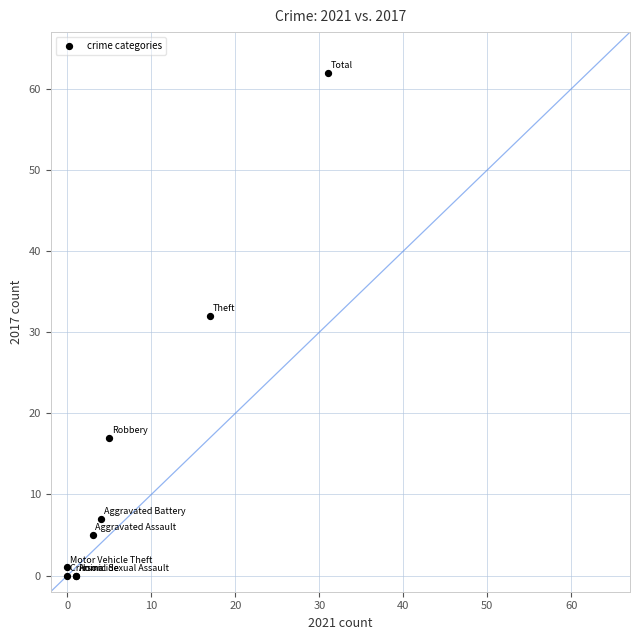

What Y value in the scatter plot is closest to 31?

32